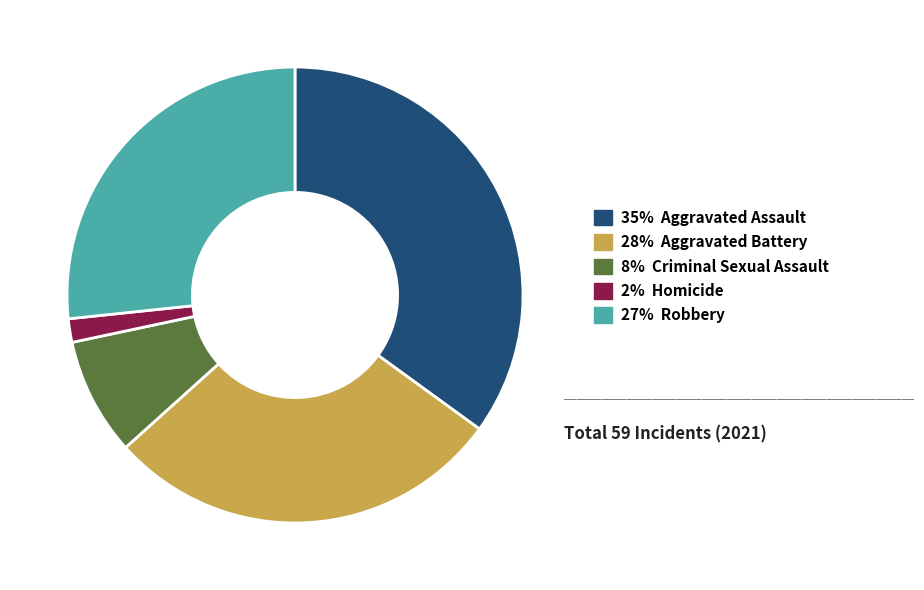

Is there a majority slice in this chart?

No